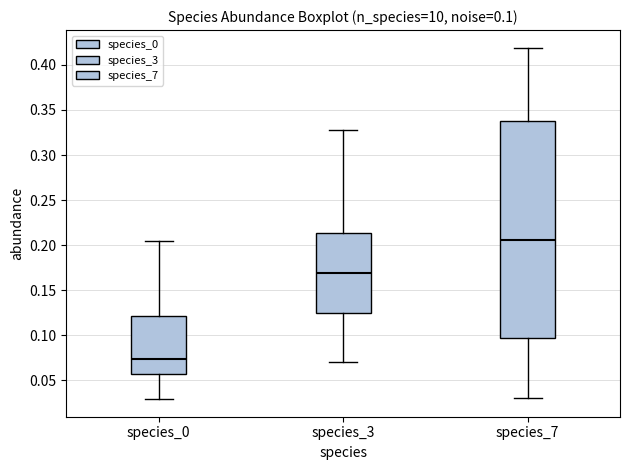

Which box is the tallest, from its lower edge to its upper edge?

species_7